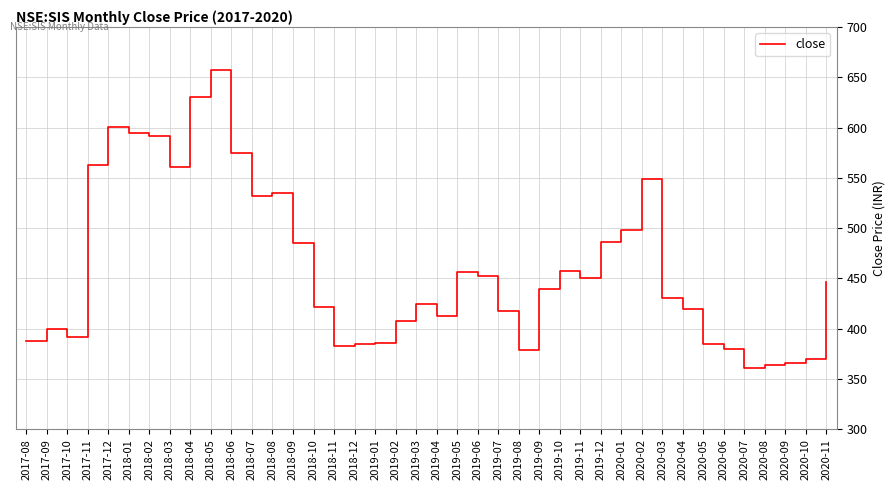

What is the change in value from 2019-09 to 2020-02?

+109.2